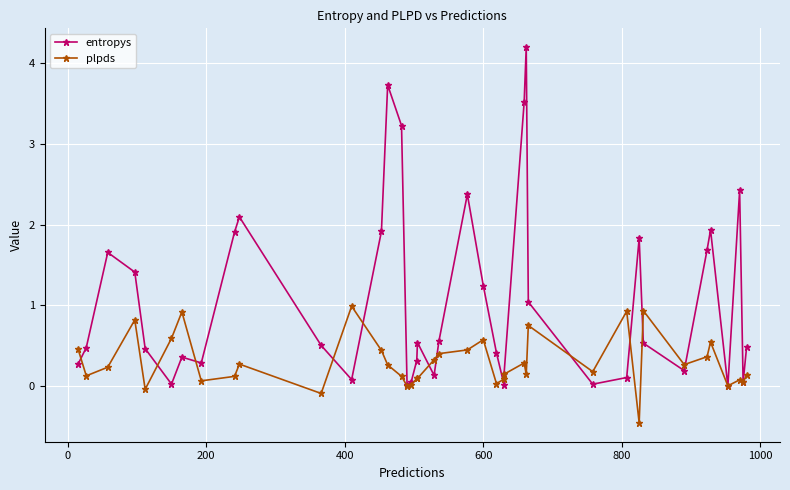

What value does the plpds series have at 400?

0.8